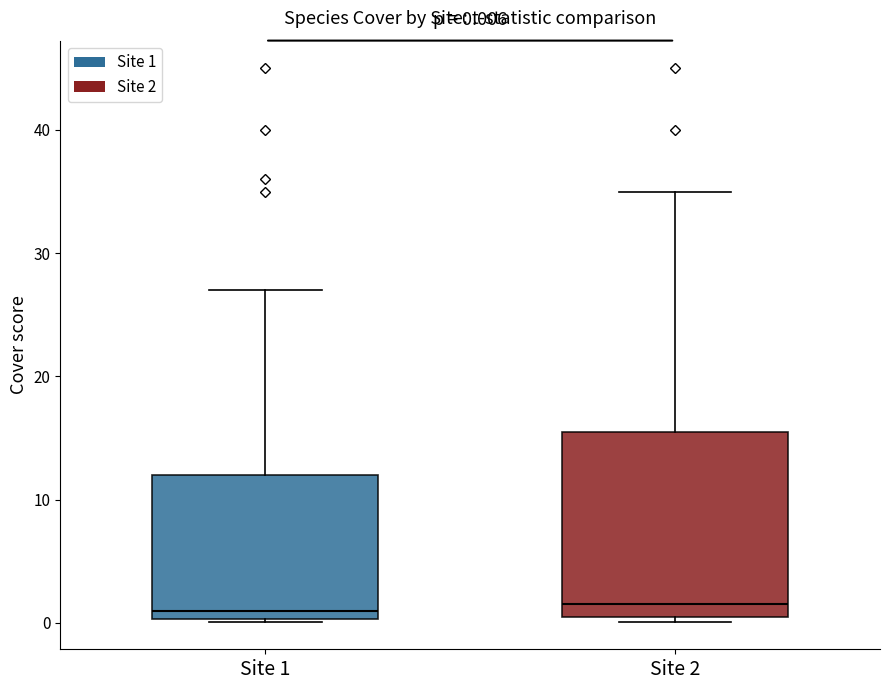

Which box is the tallest, from its lower edge to its upper edge?

Site 2